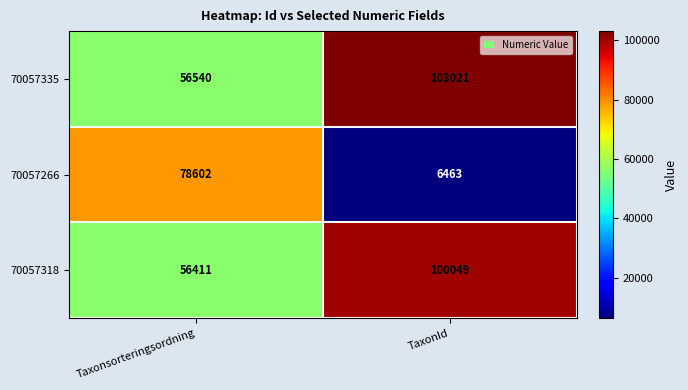

Between Taxonsorteringsordning and TaxonId, which series saw the biggest shift?

70057266